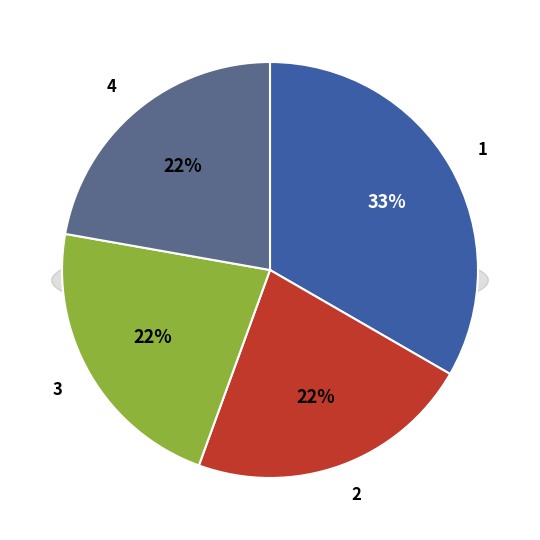

To the nearest percent, what portion does 4 represent?

22%